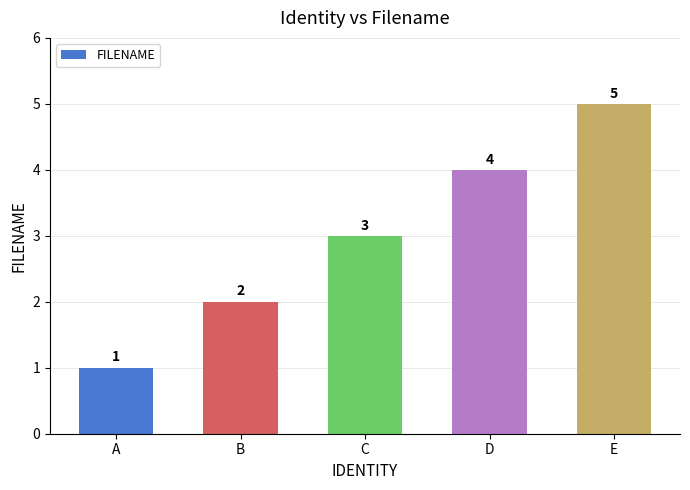

How many values are between 2 and 4?

3